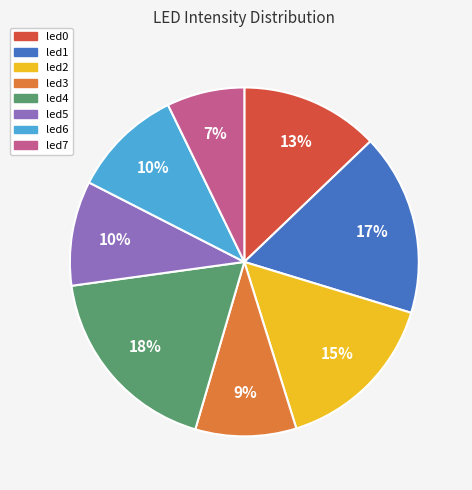

Is led5 the majority of the pie?

No